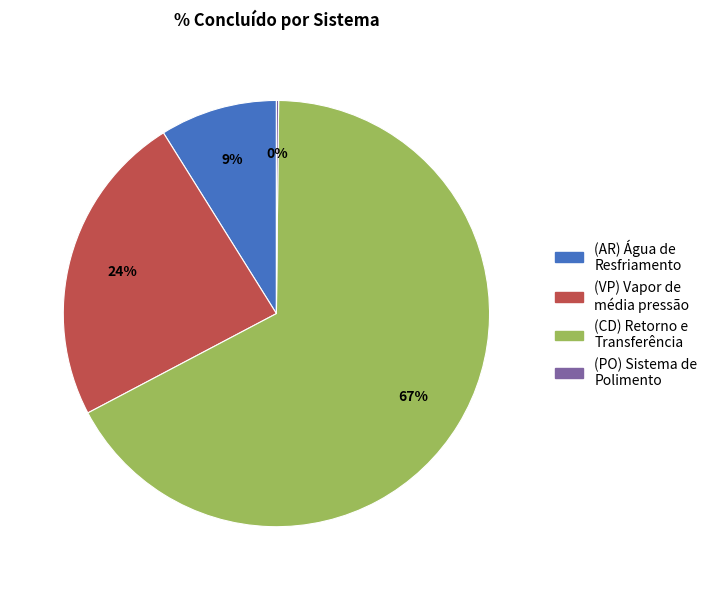

Is there any slice that represents more than half of the pie?

Yes